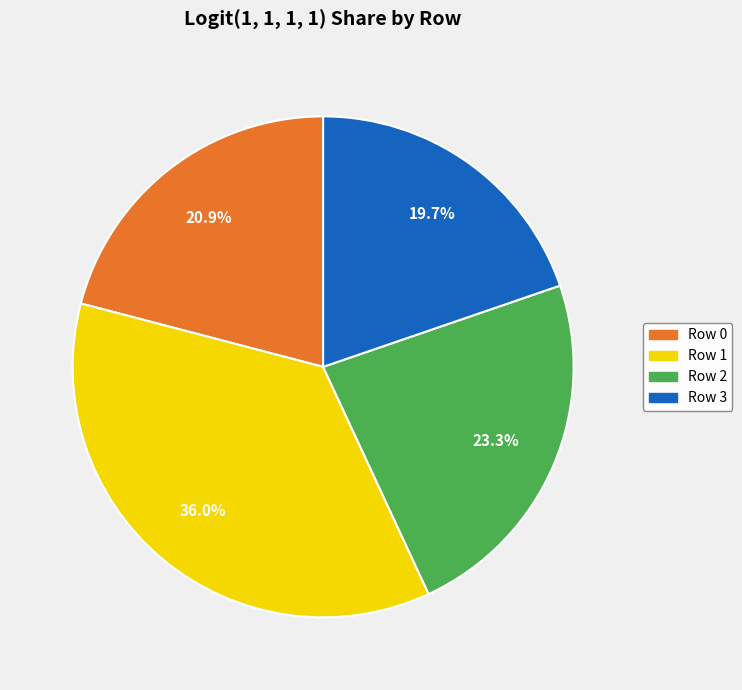

True or false: Row 2 accounts for 23% of the total.

True